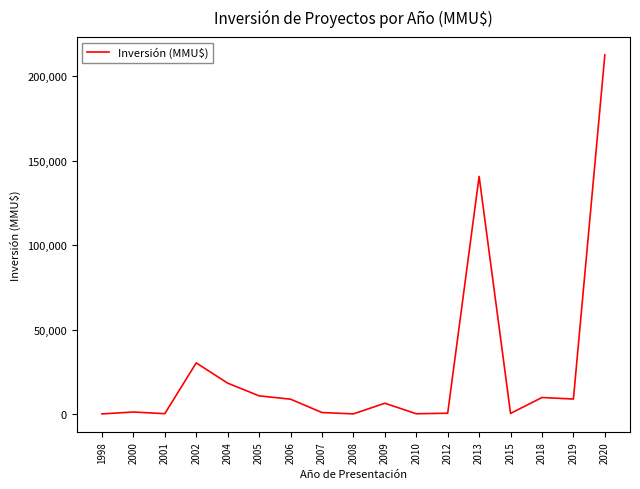

Where is the data nearest to the value 106355?

2013